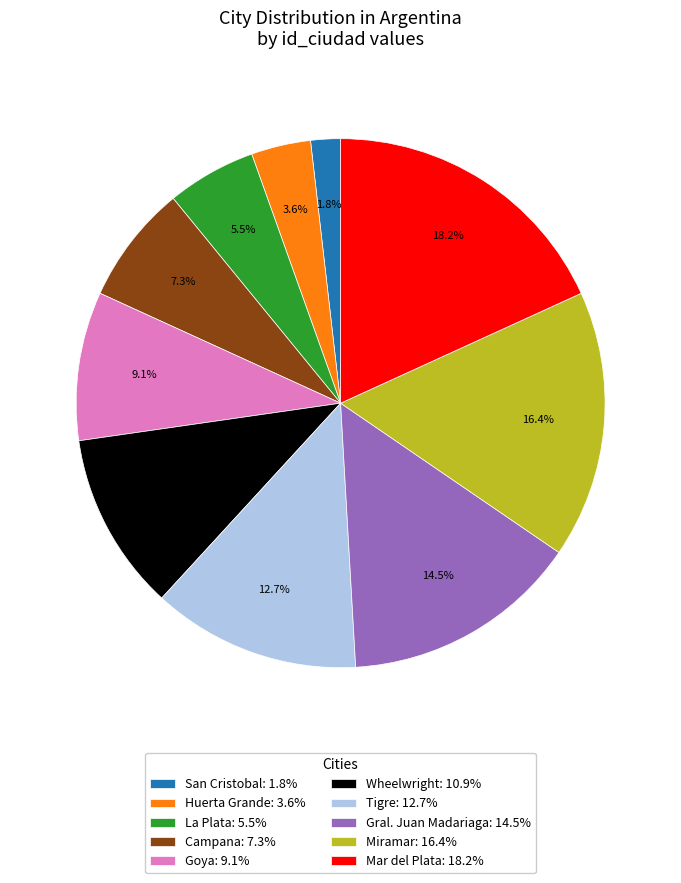

To the nearest percent, what is the difference between the La Plata and Huerta Grande slice percentages?

2%